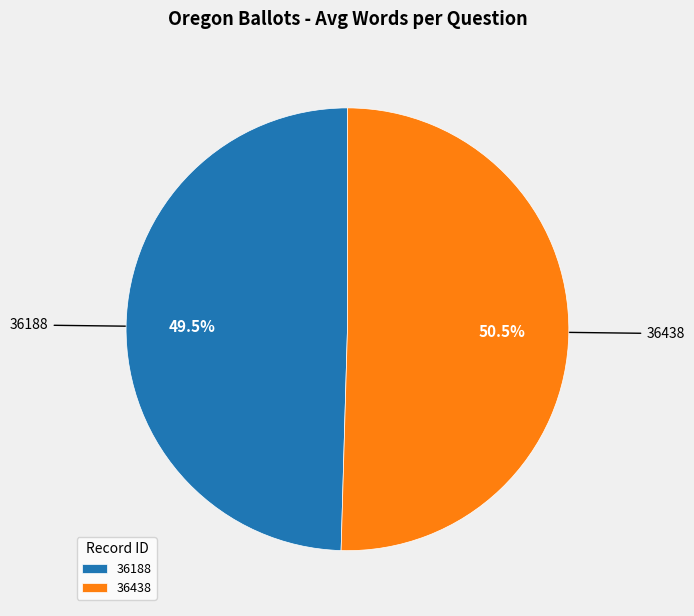

Rank the categories by value from lowest to highest.

36188, 36438